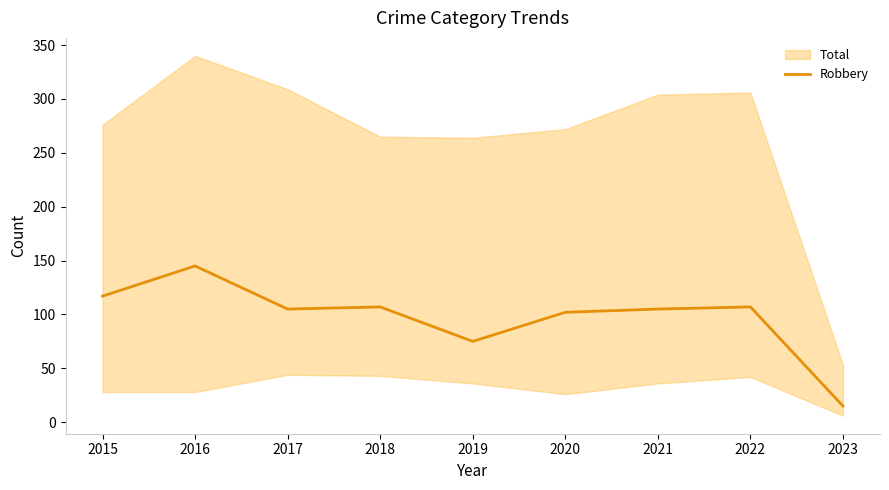

List the labels in order of value, largest first.

2016, 2015, 2018, 2022, 2017, 2021, 2020, 2019, 2023